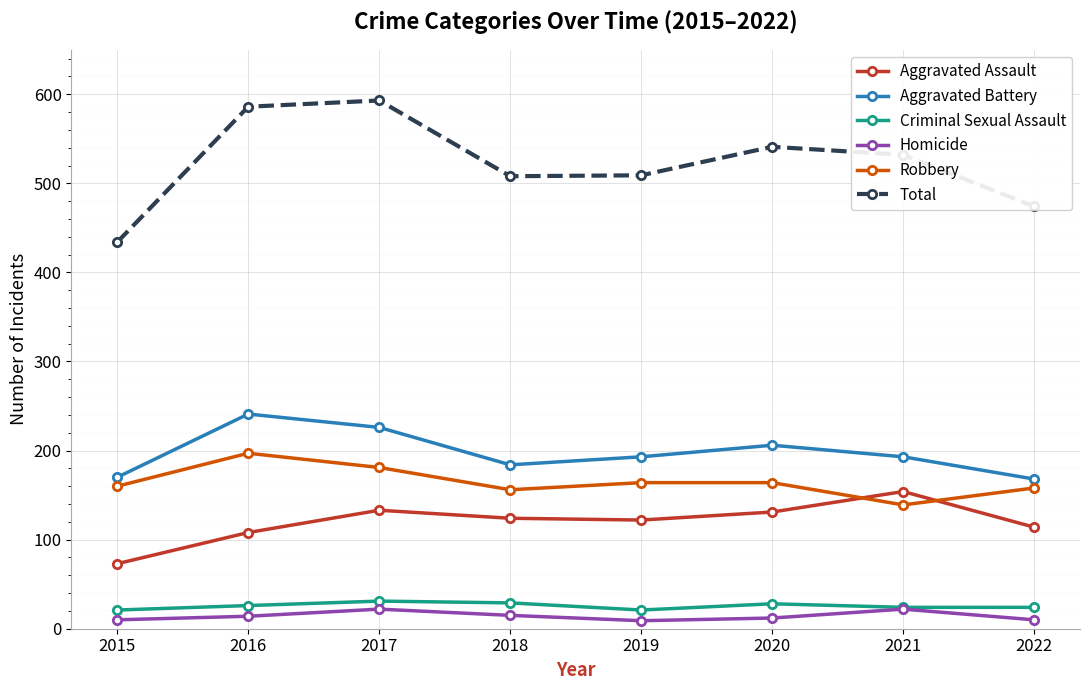

Which category has the highest value in the Total series?

2017